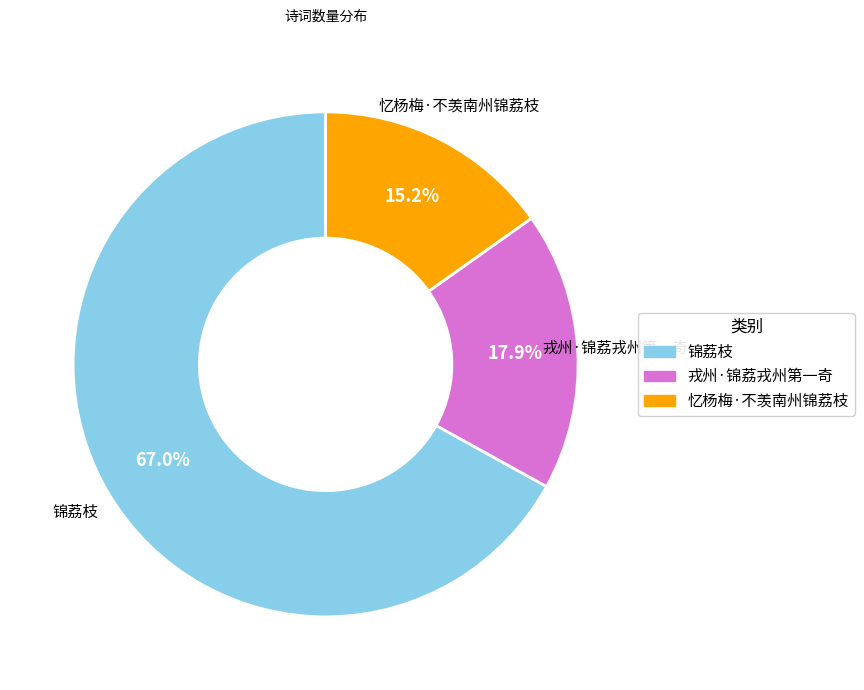

To the nearest percent, what is the combined percentage of 戎州·锦荔戎州第一奇 and 忆杨梅·不羡南州锦荔枝?

33%